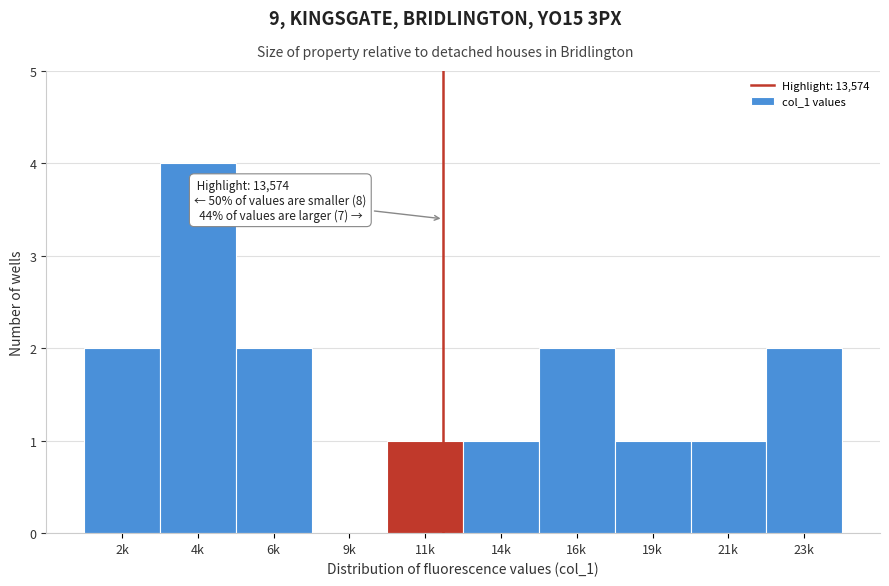

Reading left to right, what are all the values shown in this chart?

2k=2	4k=4	6k=2	9k=0	11k=1	14k=1	16k=2	19k=1	21k=1	23k=2